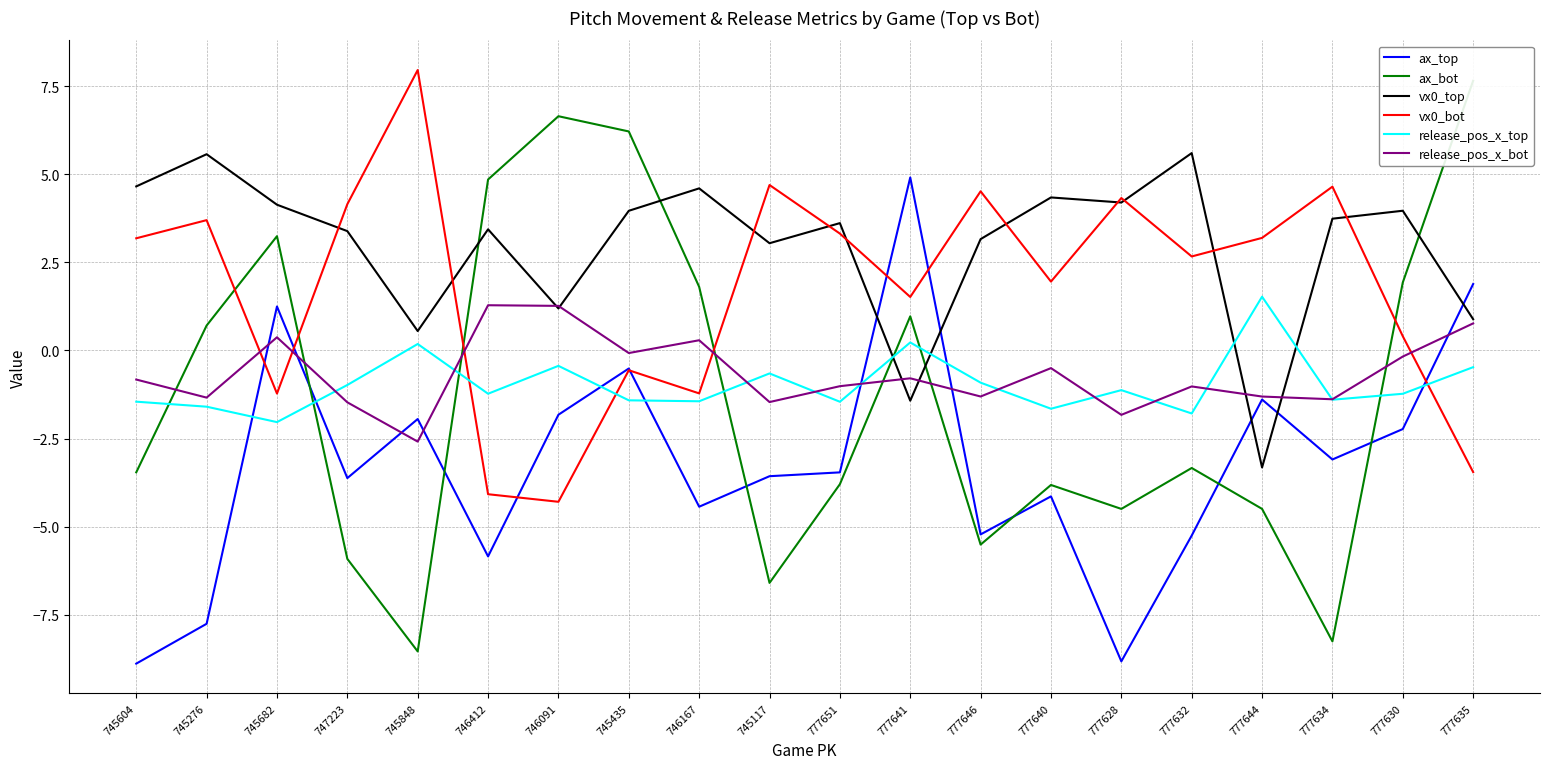

Which has a higher value, 777628 or 777634?

777634